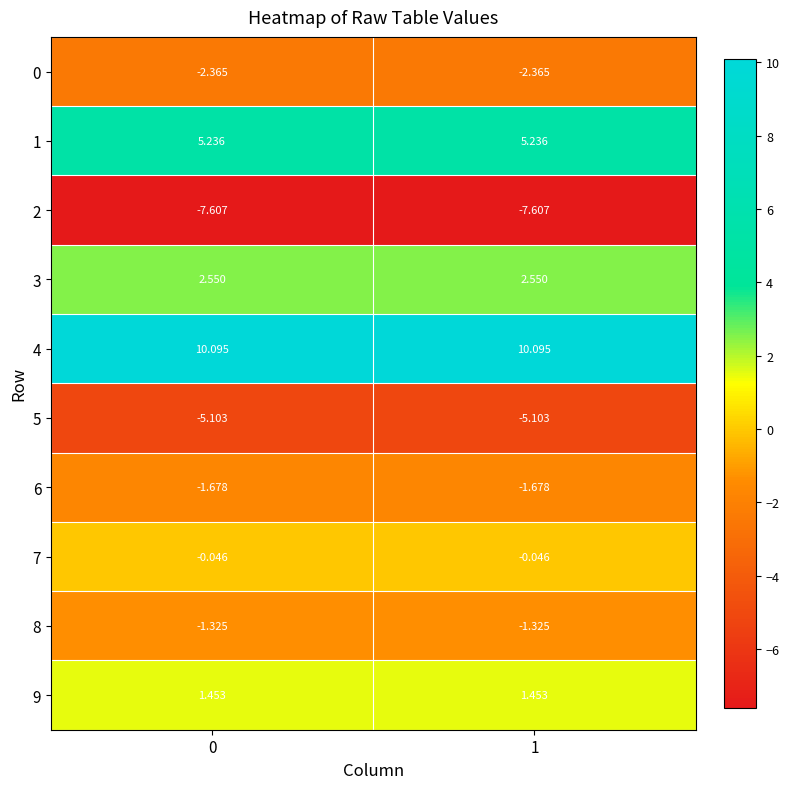

What is the difference between the highest and lowest values at 1?

17.7